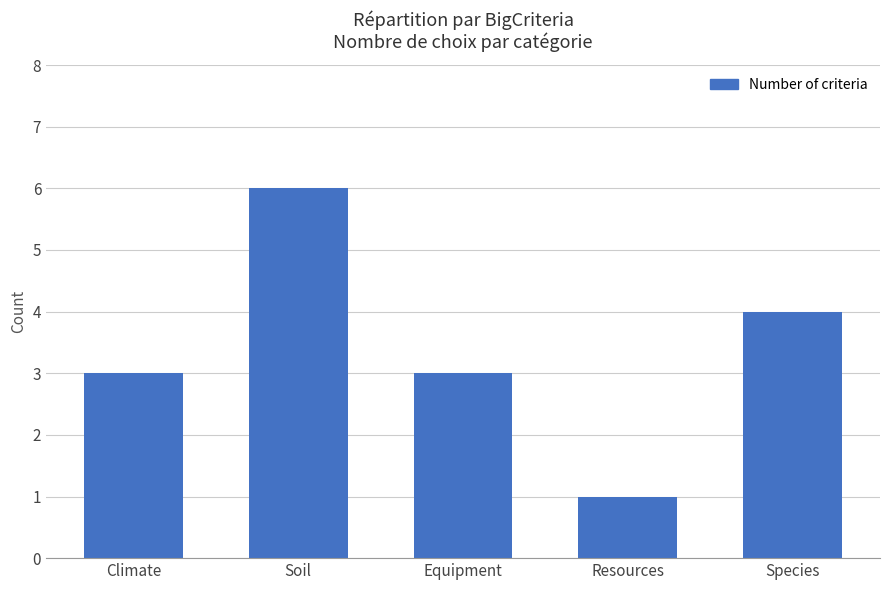

True or false: the data shows 4 at Species.

True